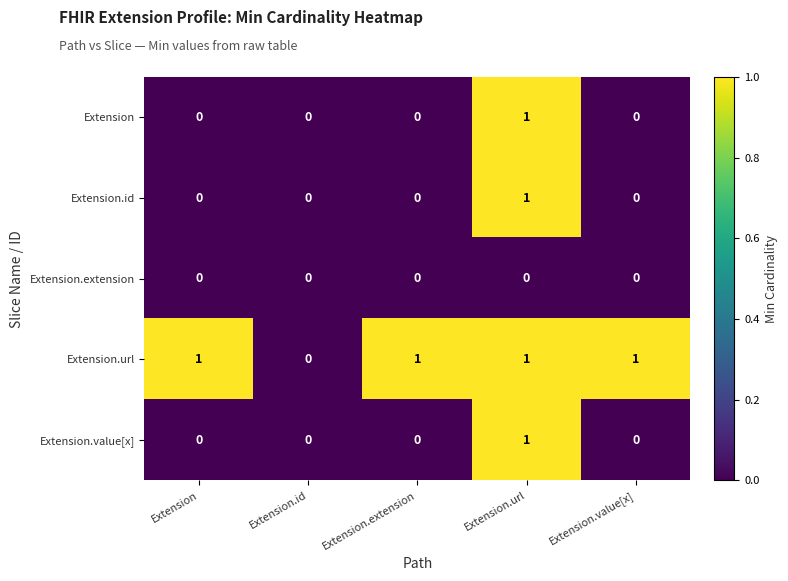

At which category is the sum across all series the highest?

Extension.url